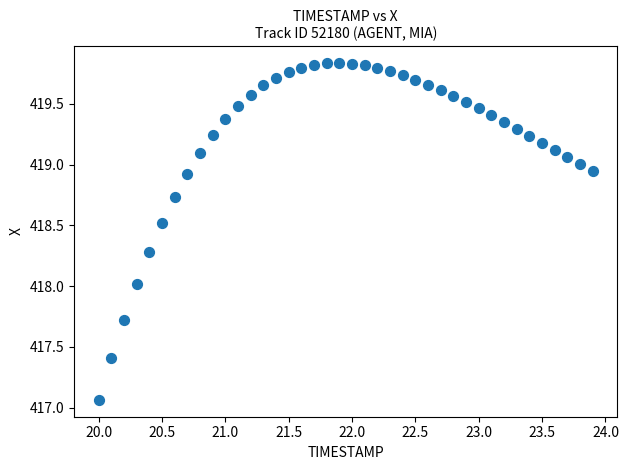

What is the range of X values (max minus min)?

3.9